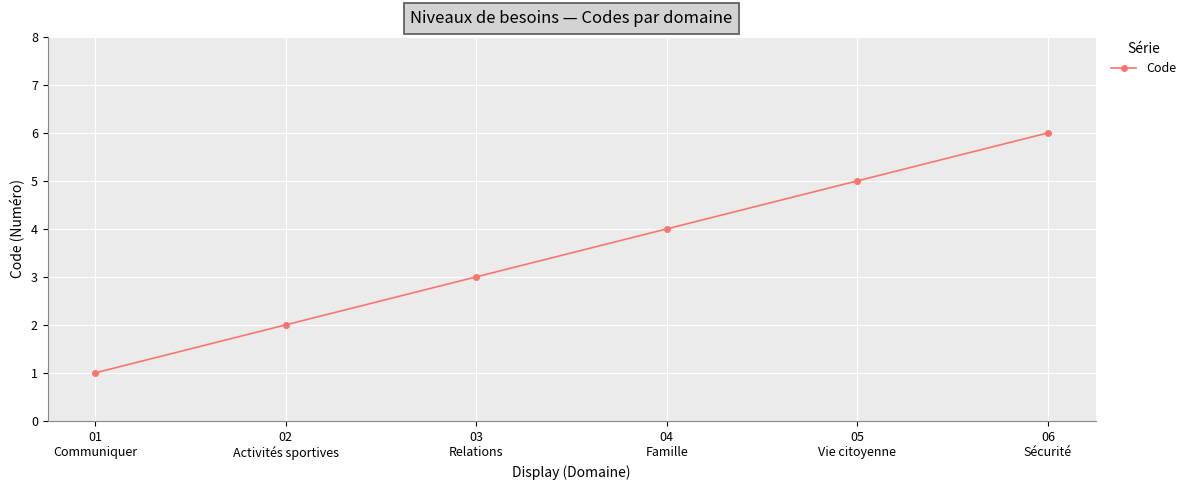

What is the value of the 3rd point from the left?

3